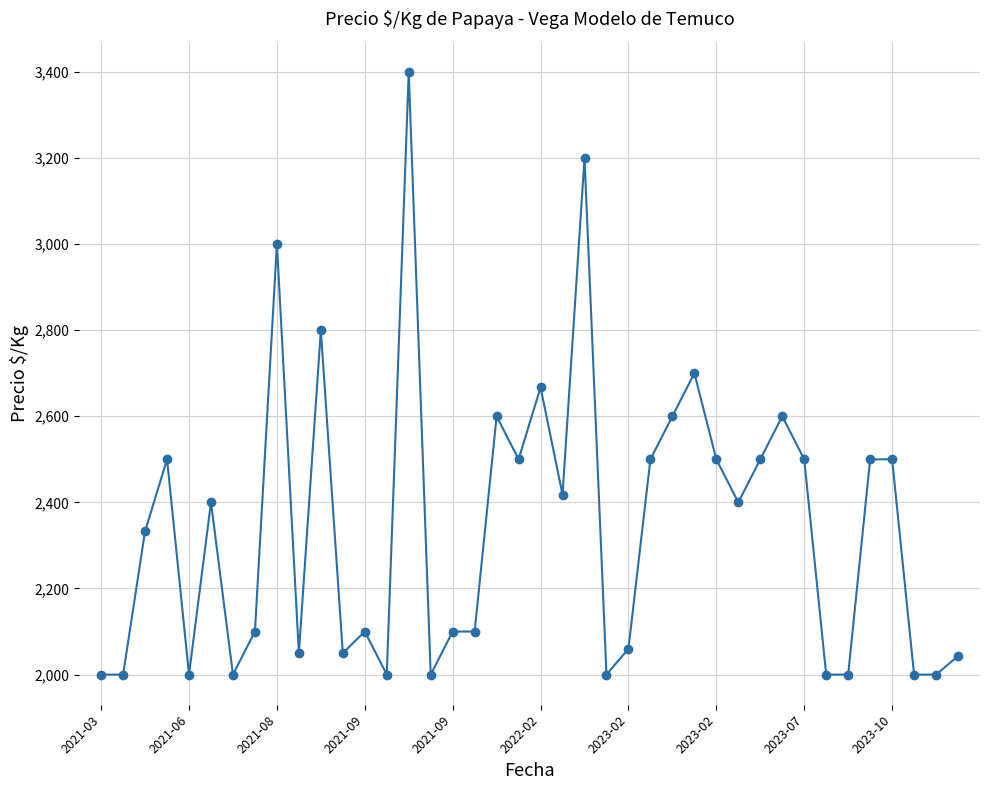

Reading left to right, transcribe all the data shown in this chart.

2000	2000	2333	2500	2000	2400	2000	2100	3000	2050	2800	2050	2100	2000	3400	2000	2100	2100	2600	2500	2667	2418	3200	2000	2060	2500	2600	2700	2500	2400	2500	2600	2500	2000	2000	2500	2500	2000	2000	2043